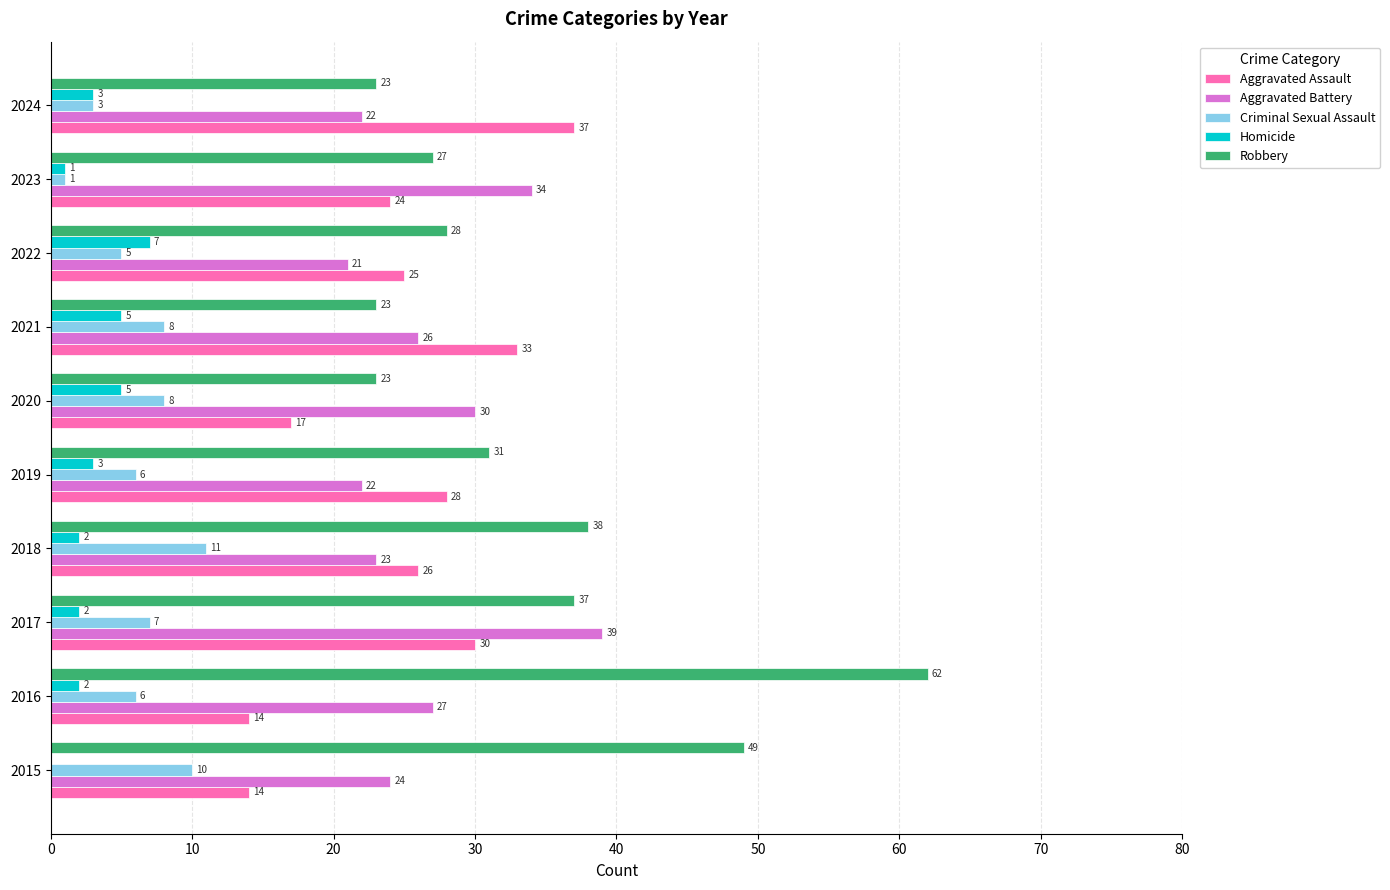

What value does the Robbery series have at 2018?

38